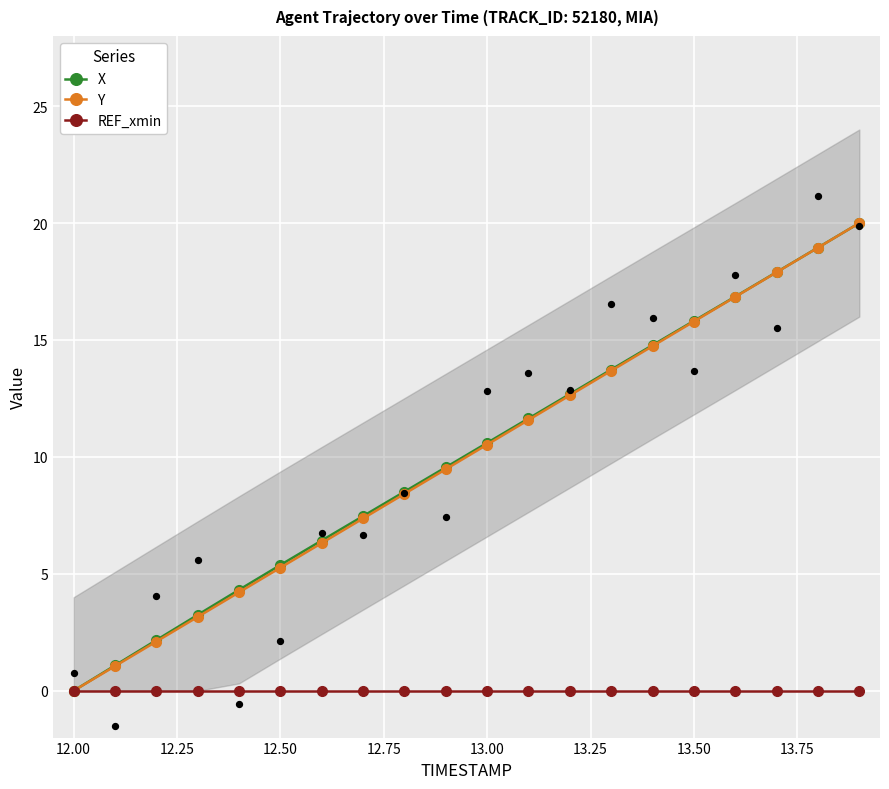

True or false: Y has more than 2 interior local peaks.

False